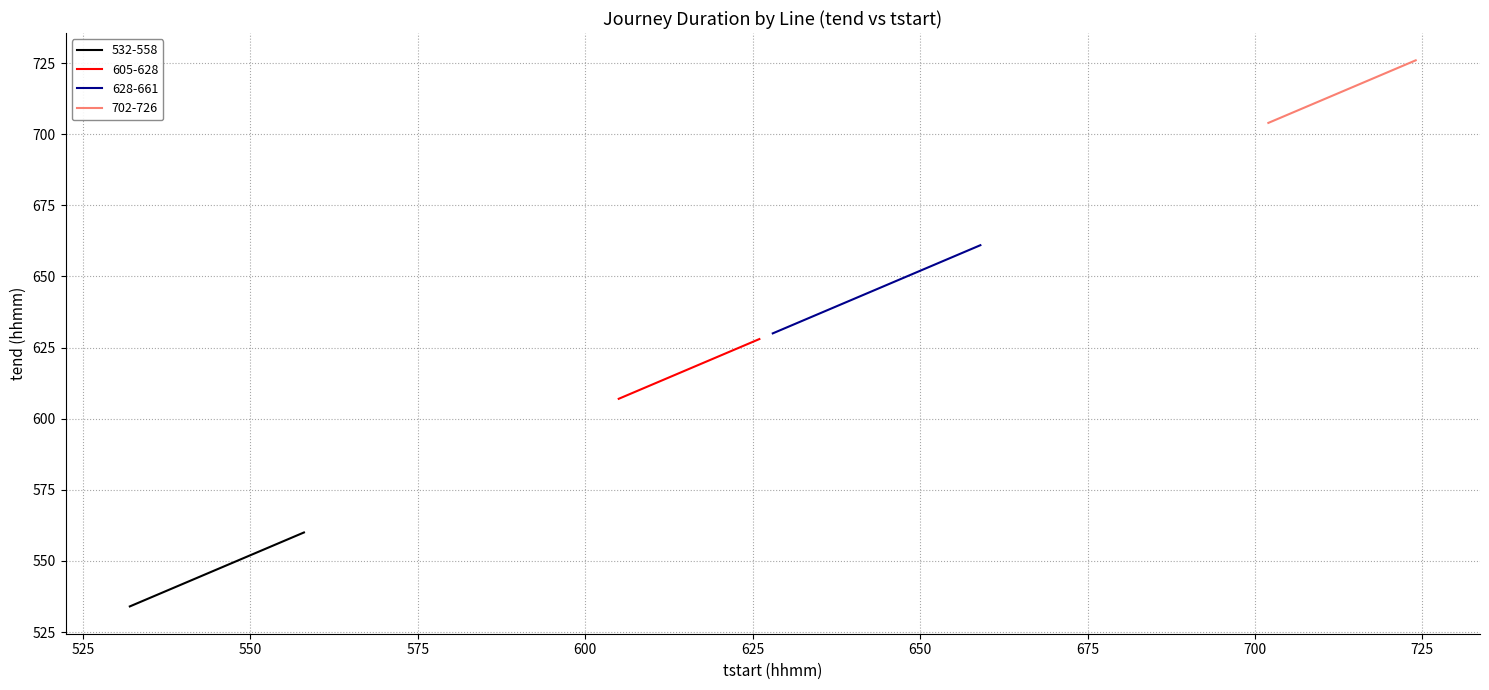

What is the sum of all values?

25785